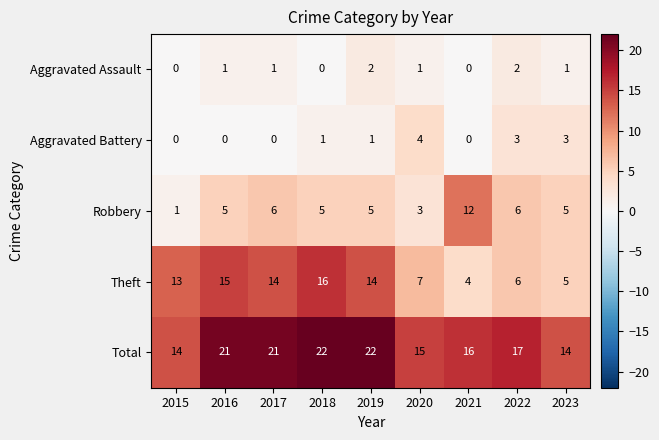

Which series has the widest spread of values?

Theft